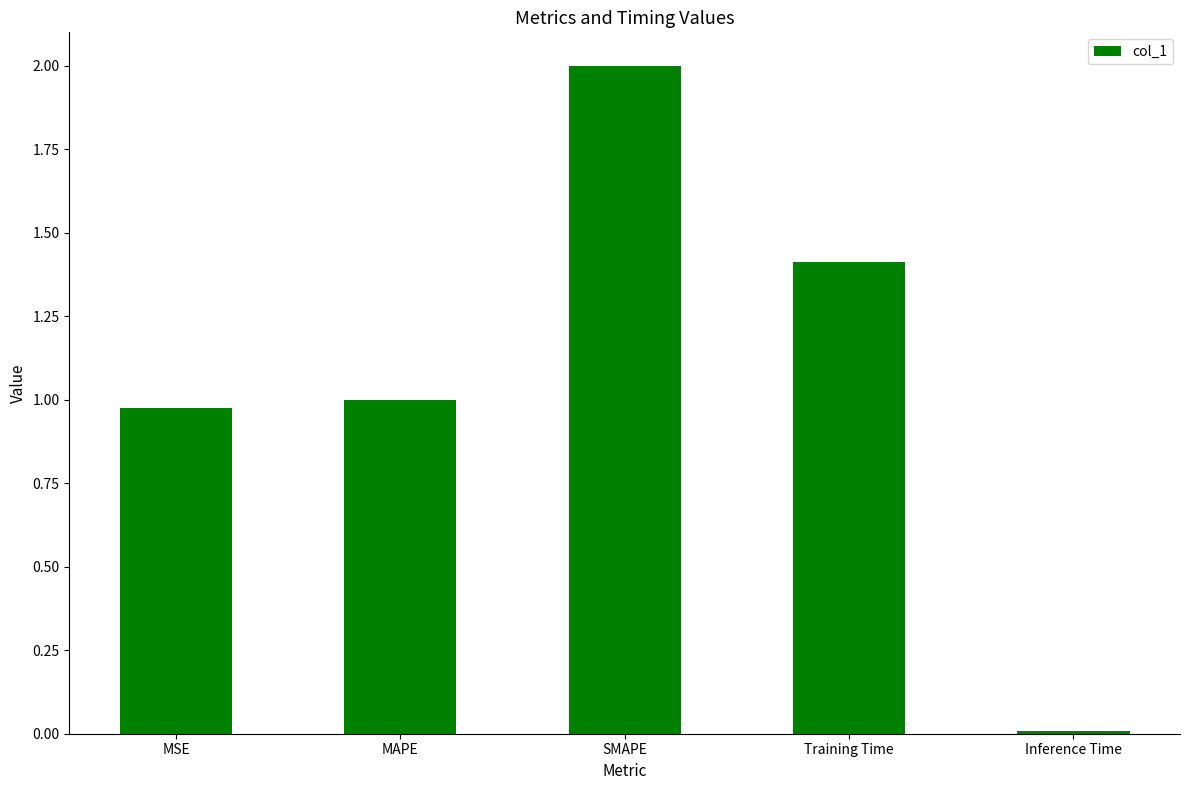

What is the greatest value displayed?

2.0